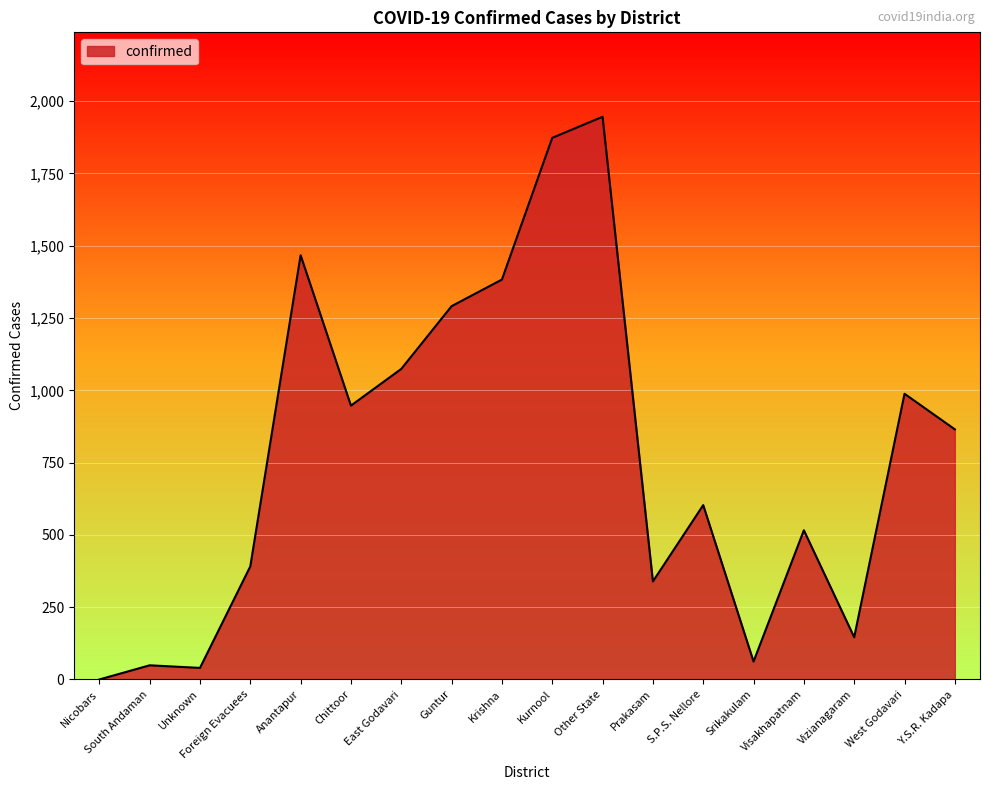

Is it true that the value at Prakasam is 339?

True